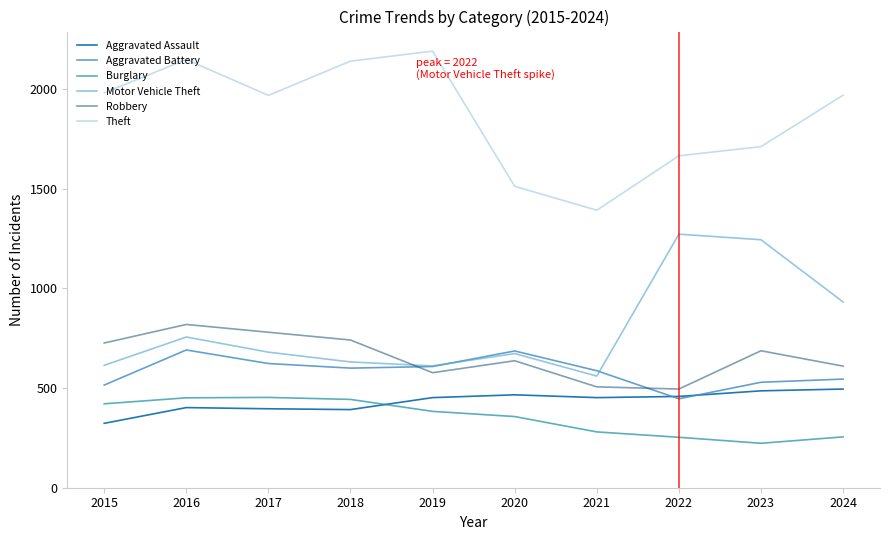

Reading right to left, extract all data points from this chart.

Aggravated Assault: 495	486	458	452	466	452	392	396	402	323
Aggravated Battery: 545	529	446	587	686	608	600	623	691	515
Burglary: 255	223	253	280	357	383	443	453	451	421
Motor Vehicle Theft: 932	1244	1272	560	673	611	631	680	756	614
Robbery: 610	687	495	506	637	577	741	780	819	726
Theft: 1969	1711	1665	1392	1512	2190	2140	1968	2148	1981